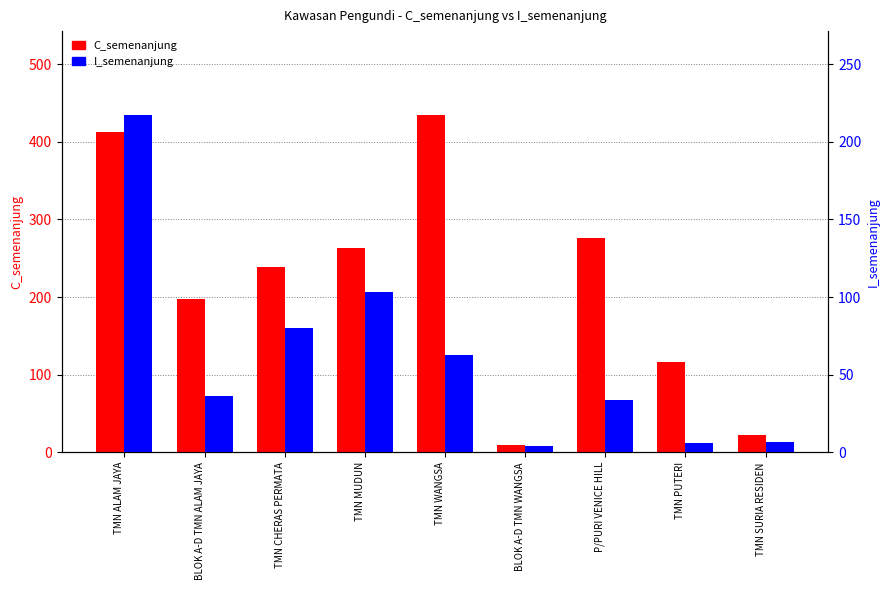

What is the maximum value for C_semenanjung?

434